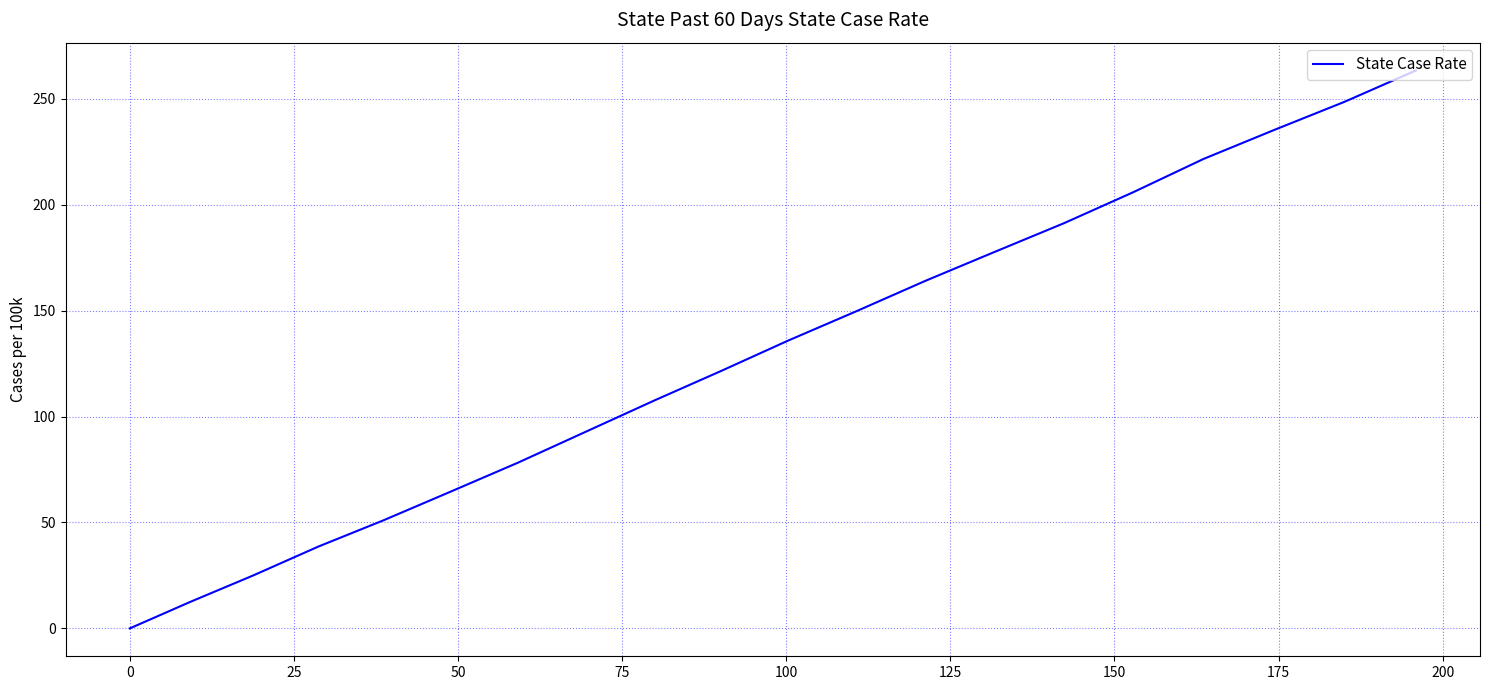

Does the chart have visible grid lines?

Yes